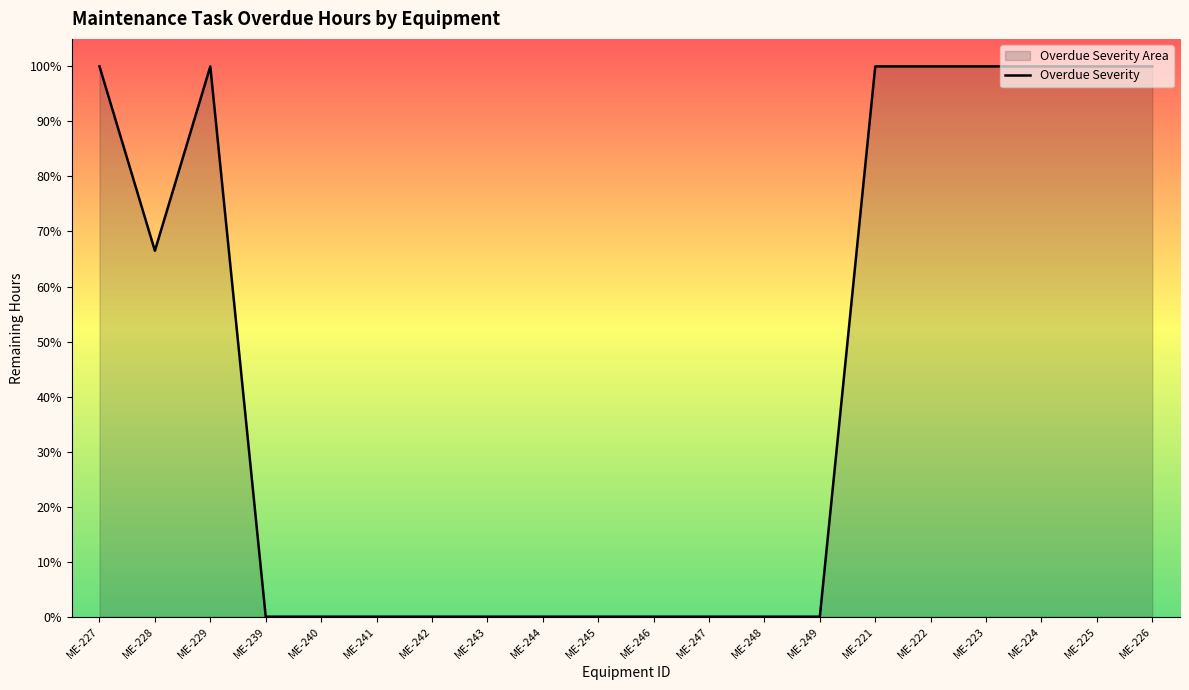

Rank the categories by value from lowest to highest.

ME-239, ME-240, ME-241, ME-242, ME-243, ME-244, ME-245, ME-246, ME-247, ME-248, ME-249, ME-228, ME-227, ME-229, ME-221, ME-222, ME-223, ME-224, ME-225, ME-226